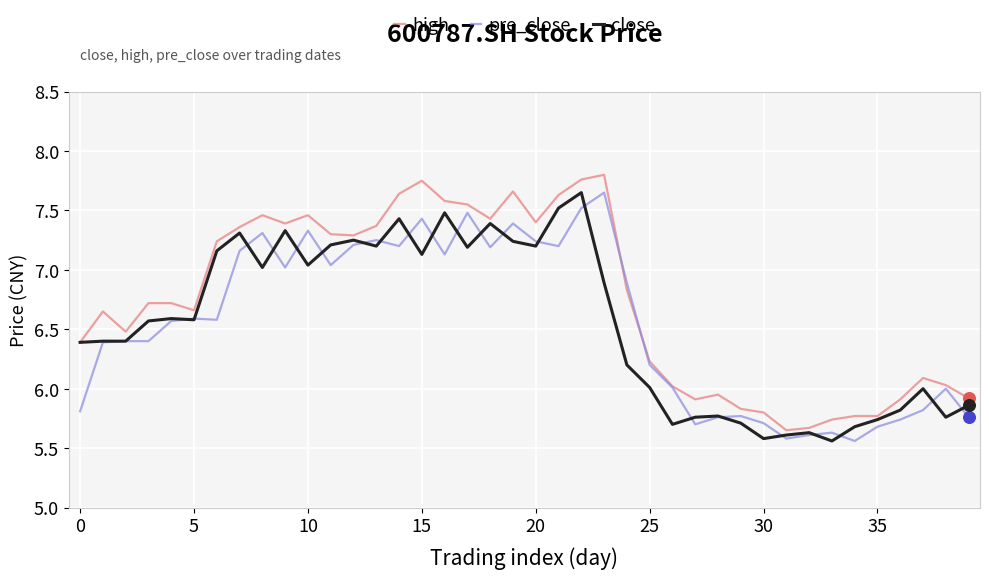

Which series has the widest spread of values?

high